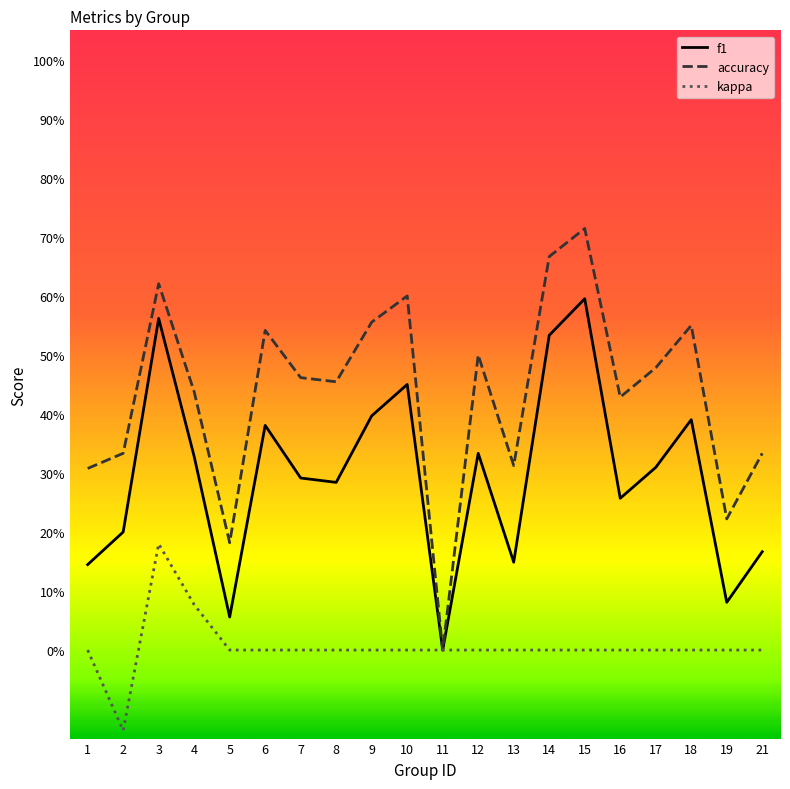

What is the maximum value for kappa?

0.2